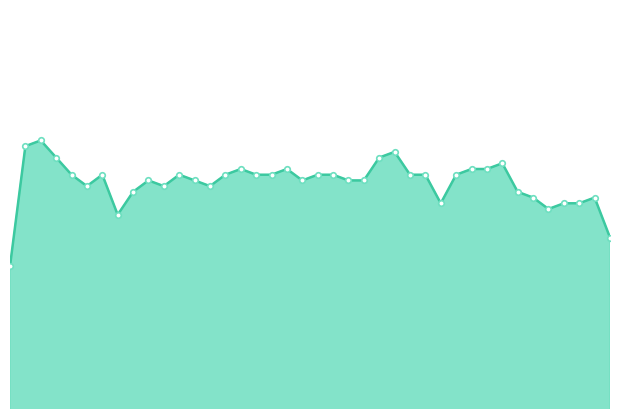

What is the sum of all values?

3987